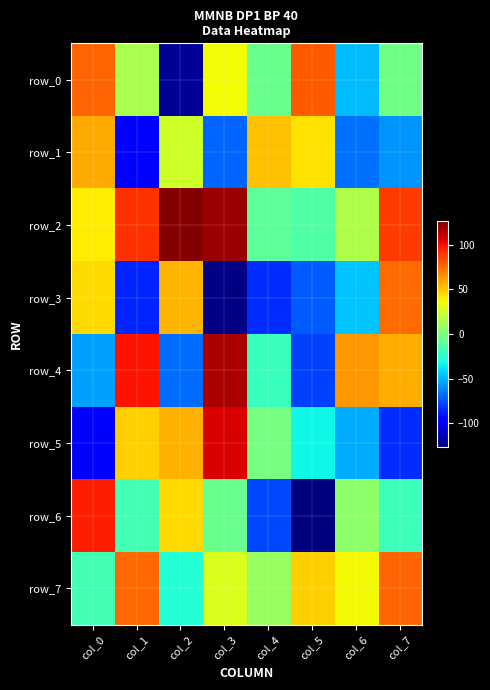

Which has a higher value, col_6 or col_7?

col_7